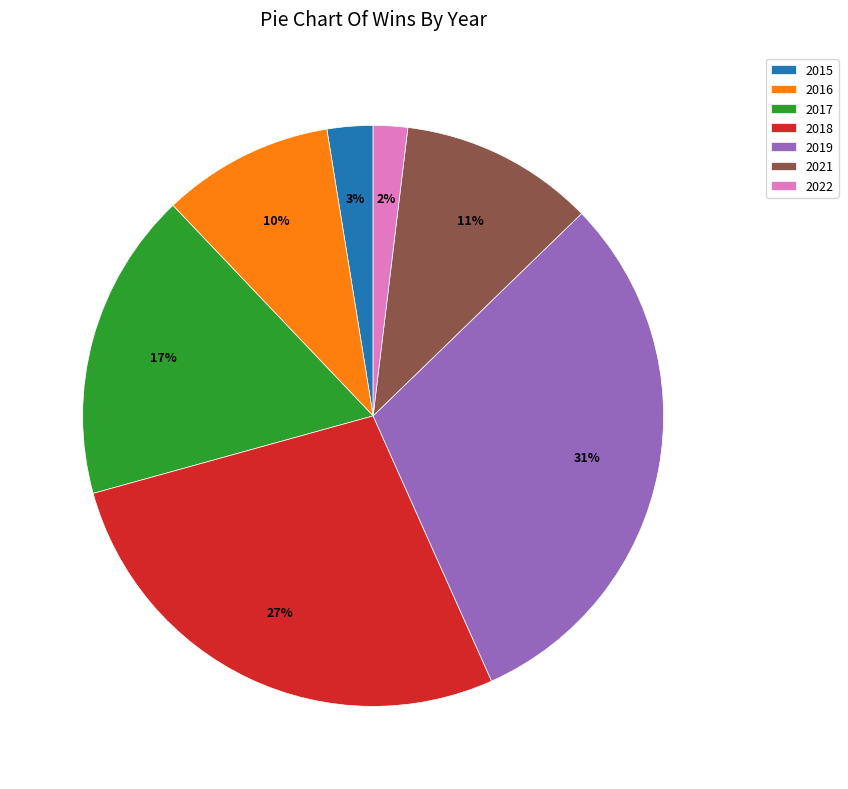

To the nearest percent, what is the combined percentage of 2017 and 2019?

48%